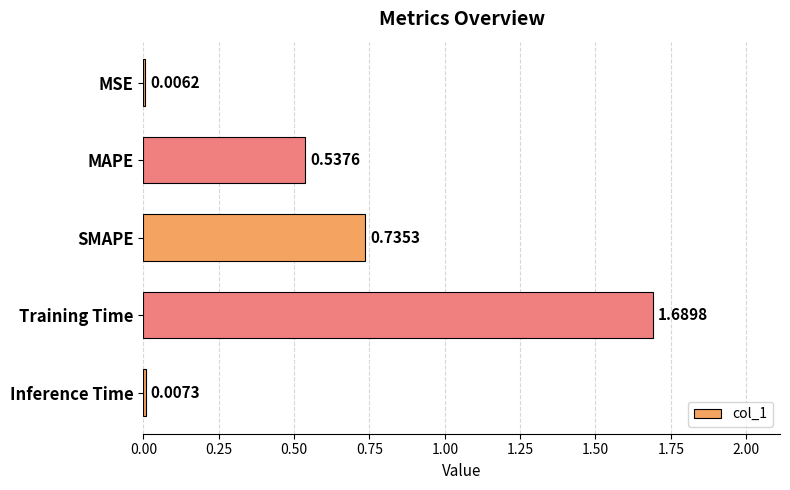

Where is the data nearest to the value 0?

MSE